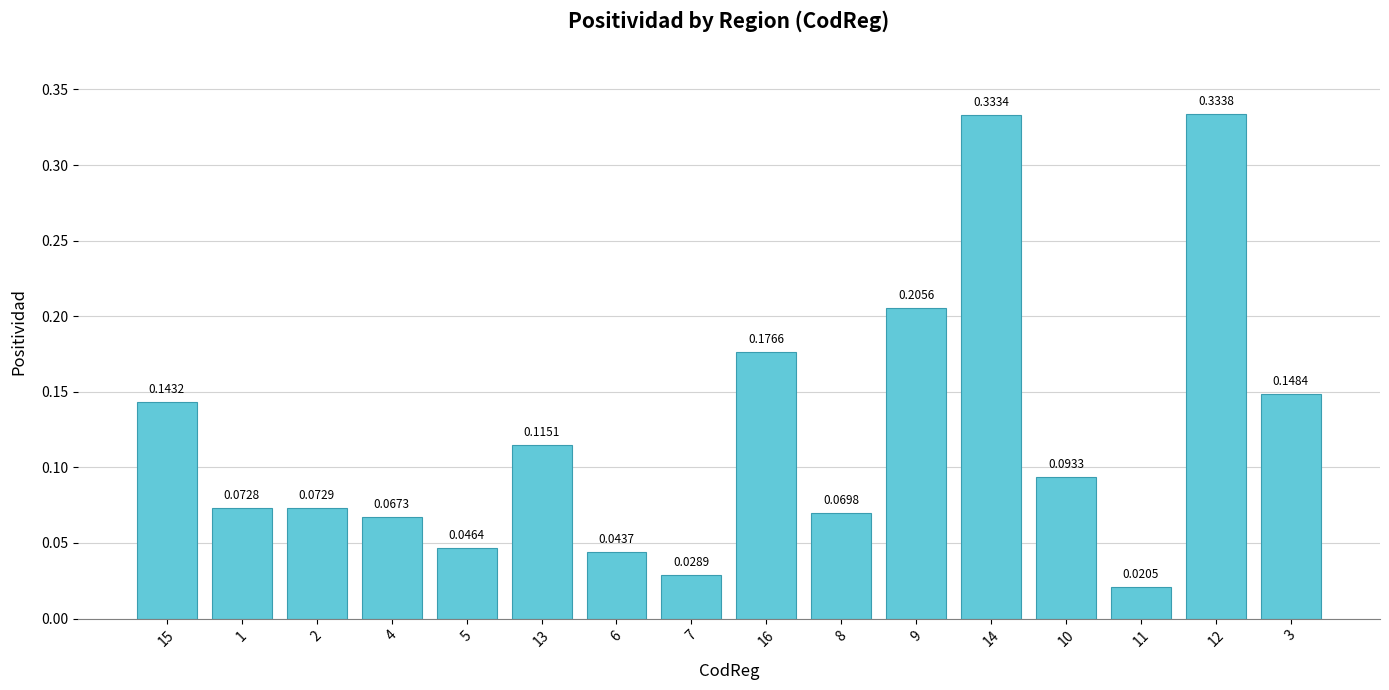

Which has a higher value, 10 or 14?

14